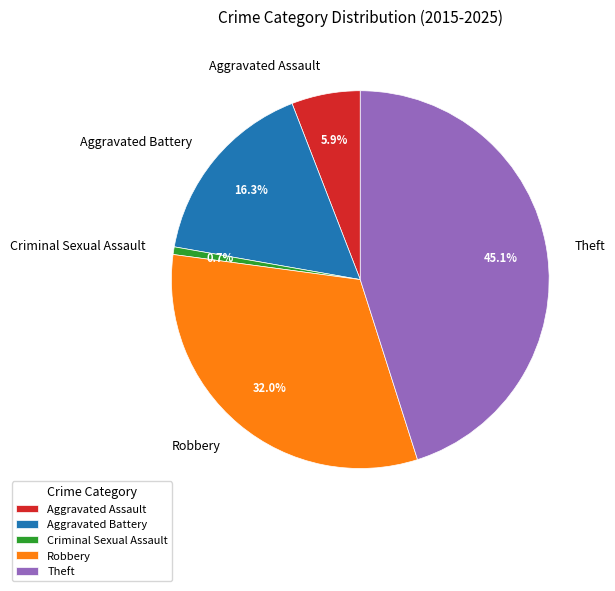

Is it true that Aggravated Assault is 1% of the pie?

False